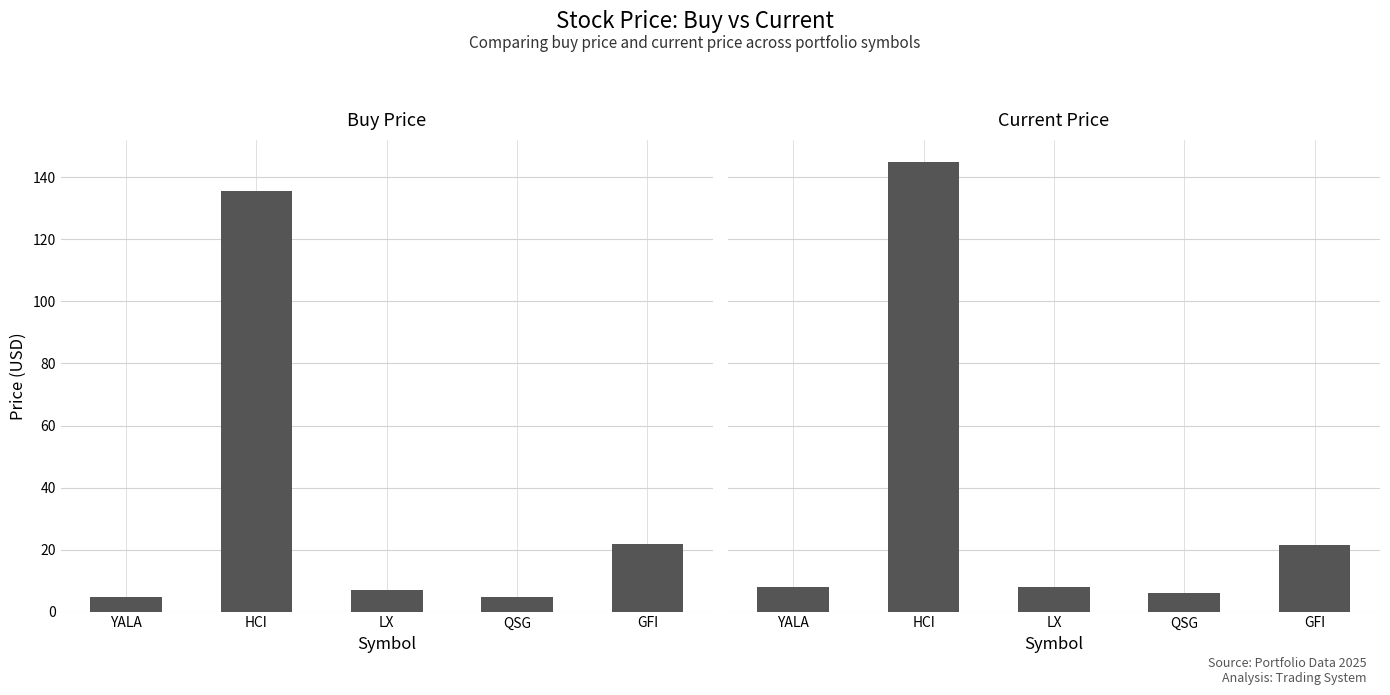

Rank the categories by price_cur value from lowest to highest.

QSG, YALA, LX, GFI, HCI